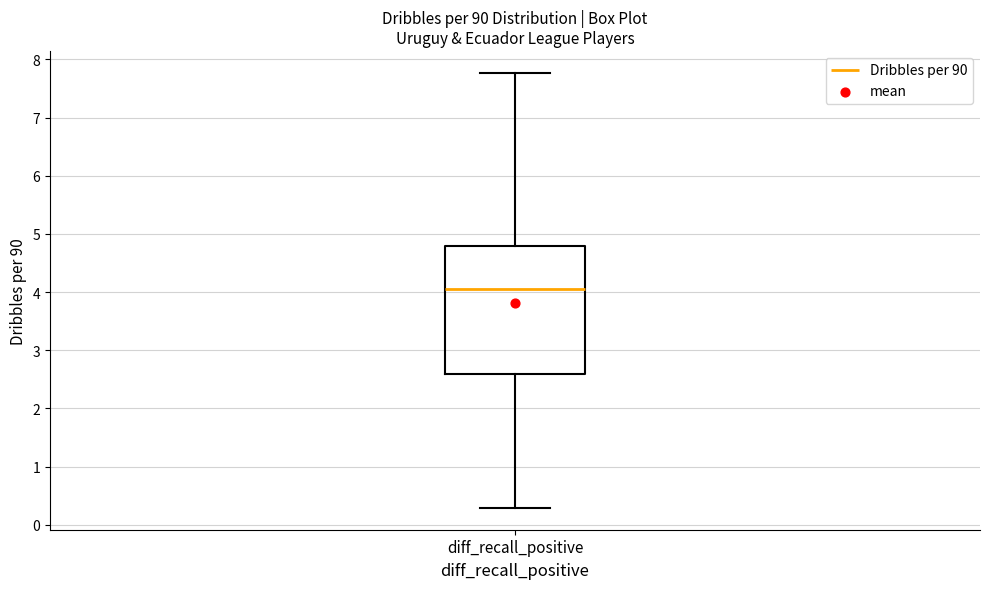

Read this box plot against the y-axis: the position of the median line, the range covered by the box, and the ends of both whiskers. The values are not printed on the chart, so give them approximately, as read against the axis.

median 4.1, box 2.6 to 4.8, whiskers 0.3 to 7.8